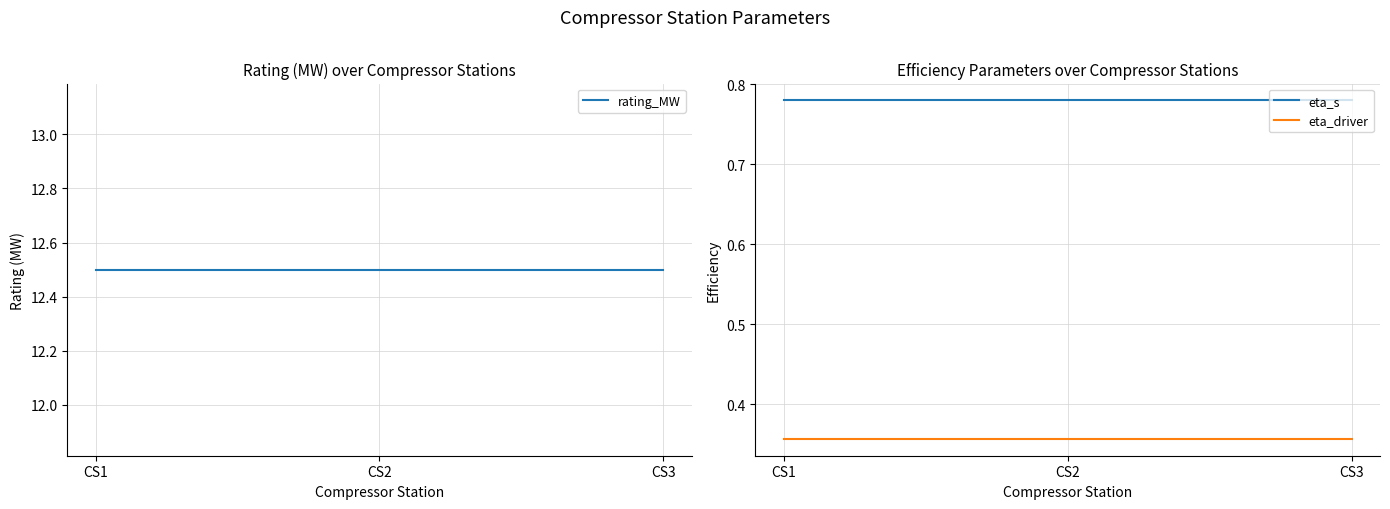

At CS3, list the series in order from largest to smallest.

rating_MW, eta_s, eta_driver